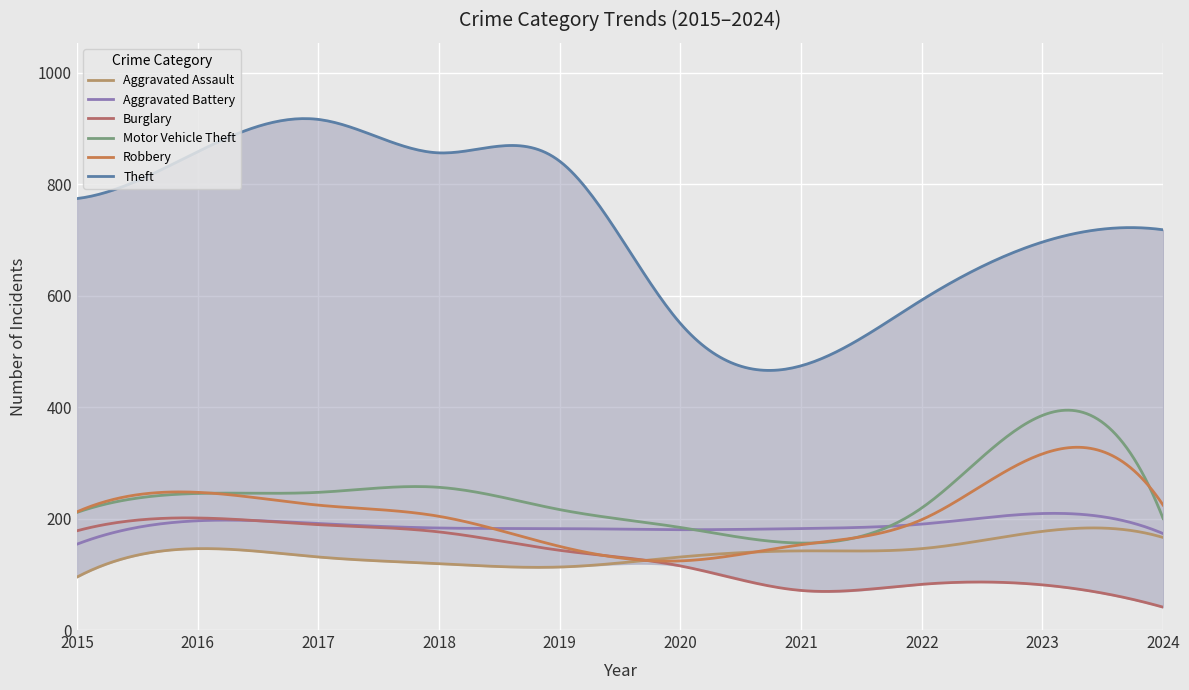

What is the total value across all series at 2018?

1794